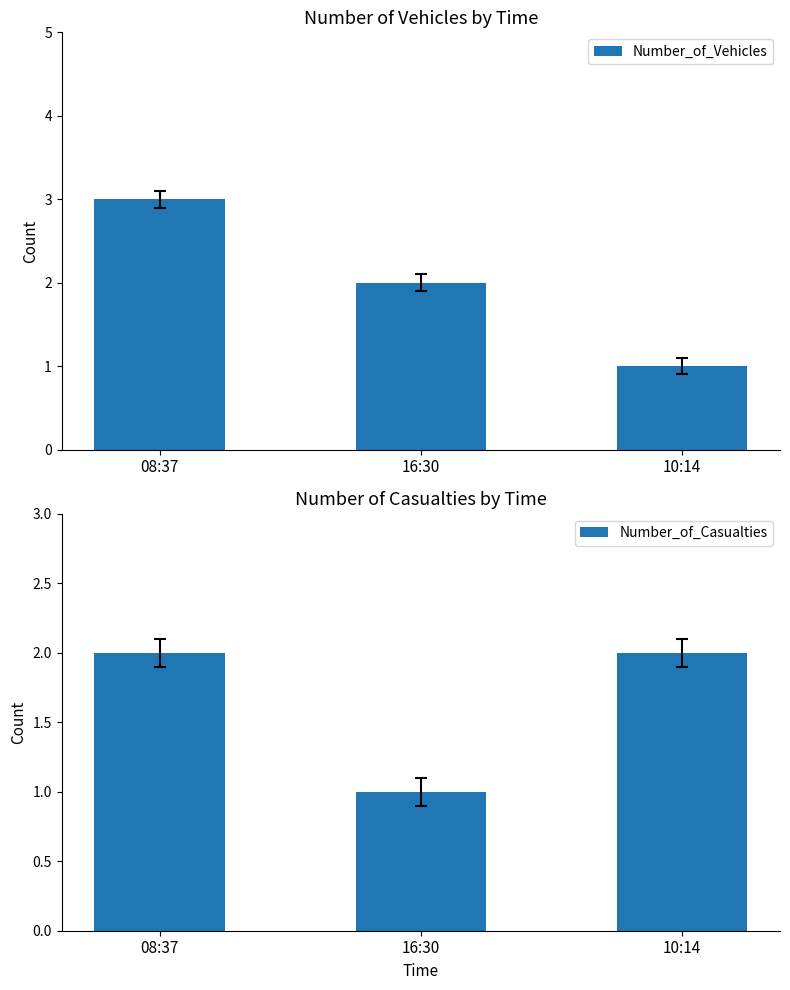

How many bars are there in total?

6